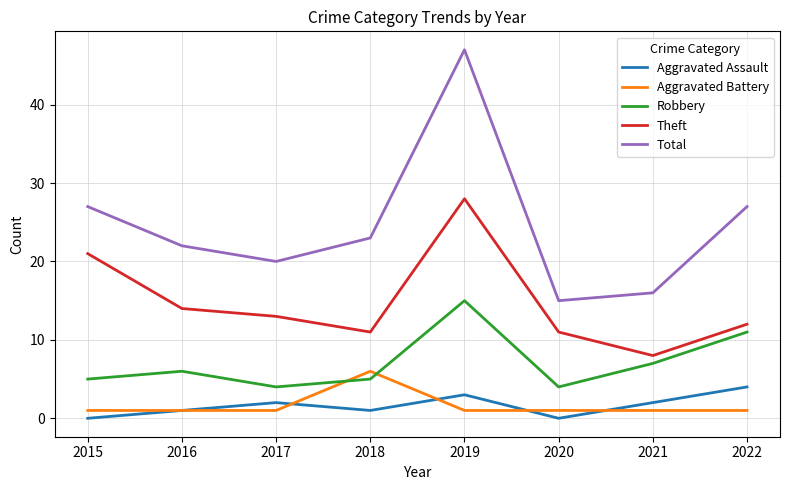

How many lines are shown in the chart?

5